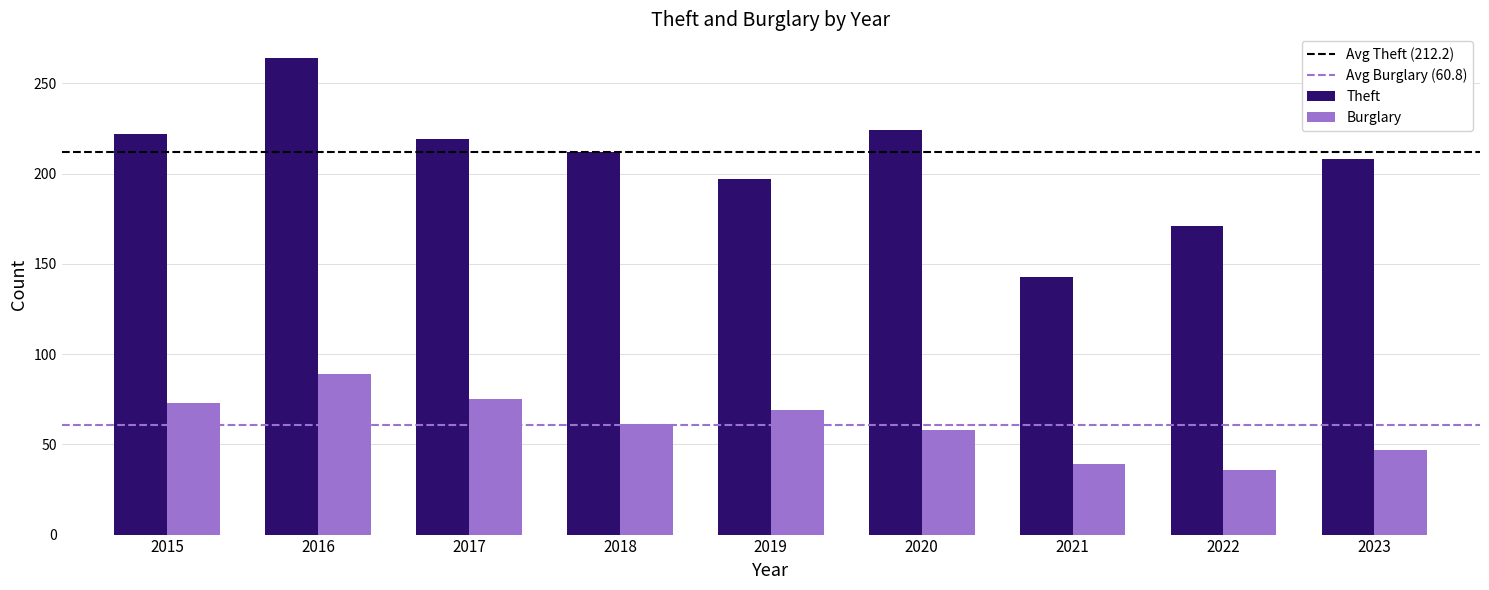

Reading right to left, transcribe all the data shown in this chart.

Theft: 208	171	143	224	197	212	219	264	222
Burglary: 47	36	39	58	69	61	75	89	73